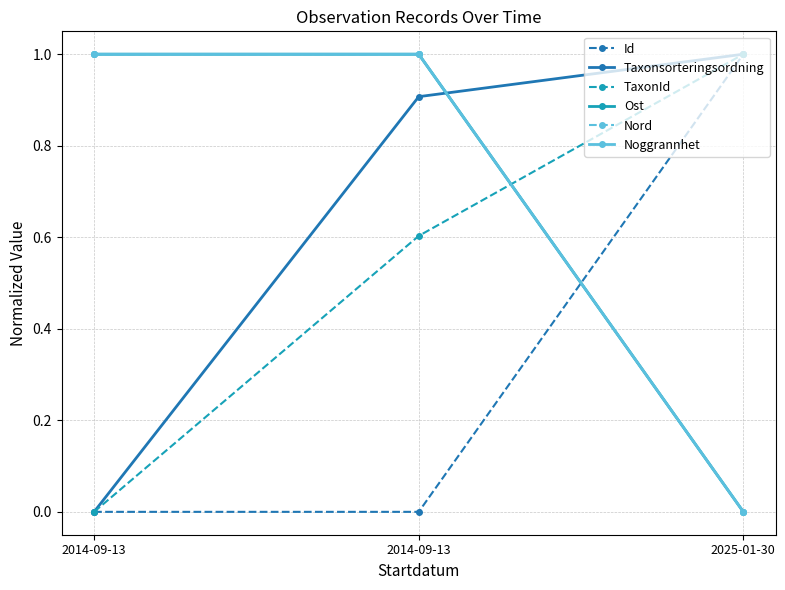

What is the difference between the maximum and second lowest values in the TaxonId series?

0.4